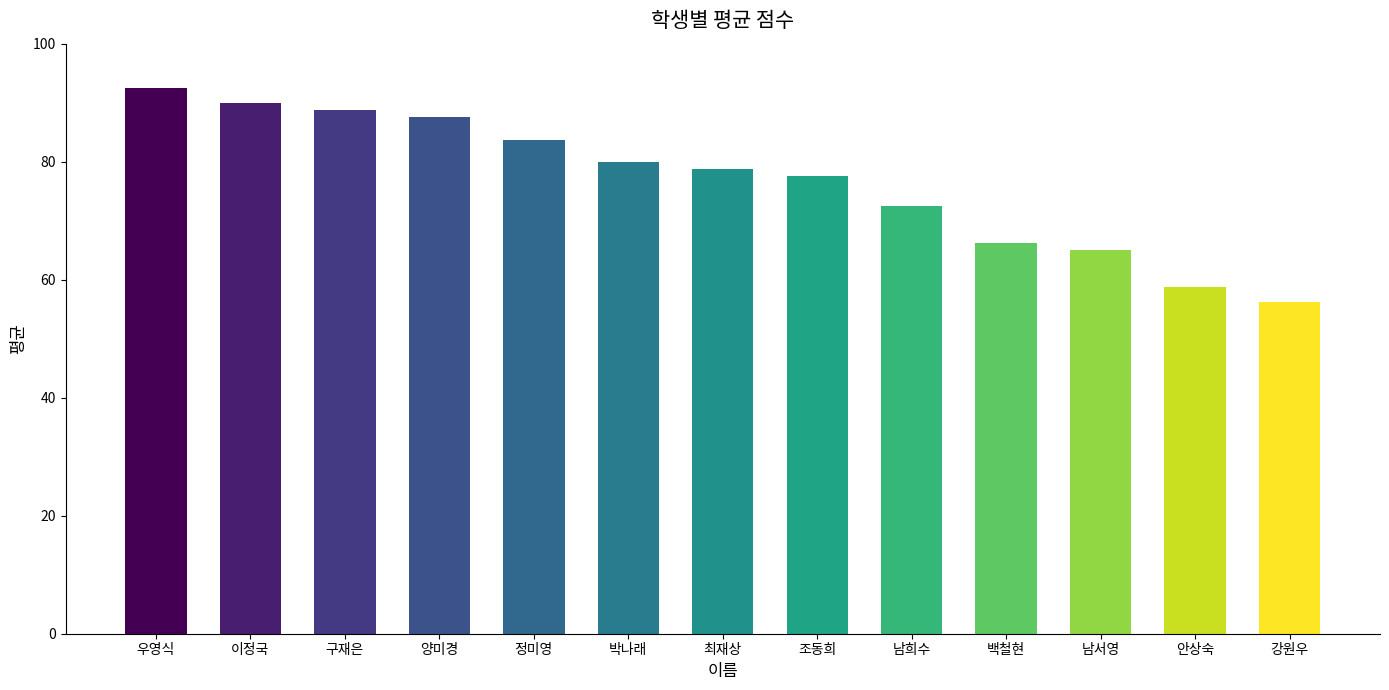

Where does the data first go above 78?

우영식